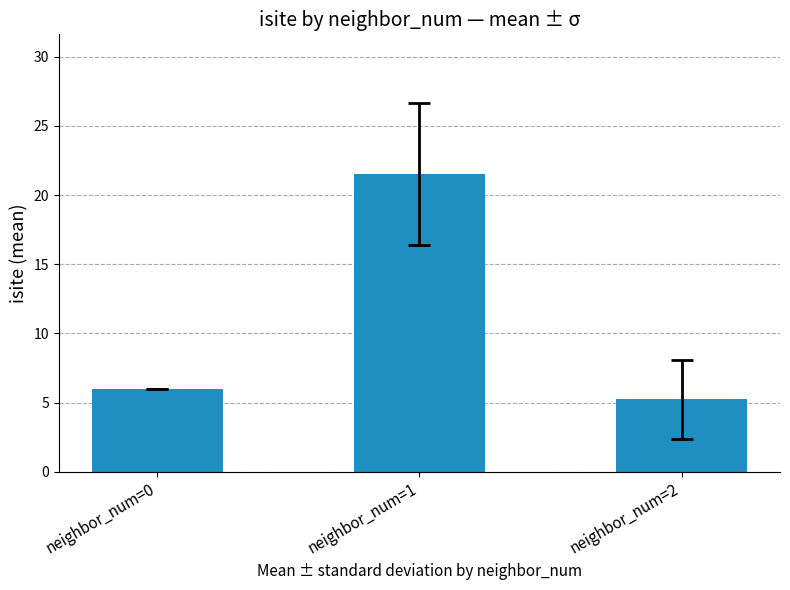

How many data points does each series have?

3